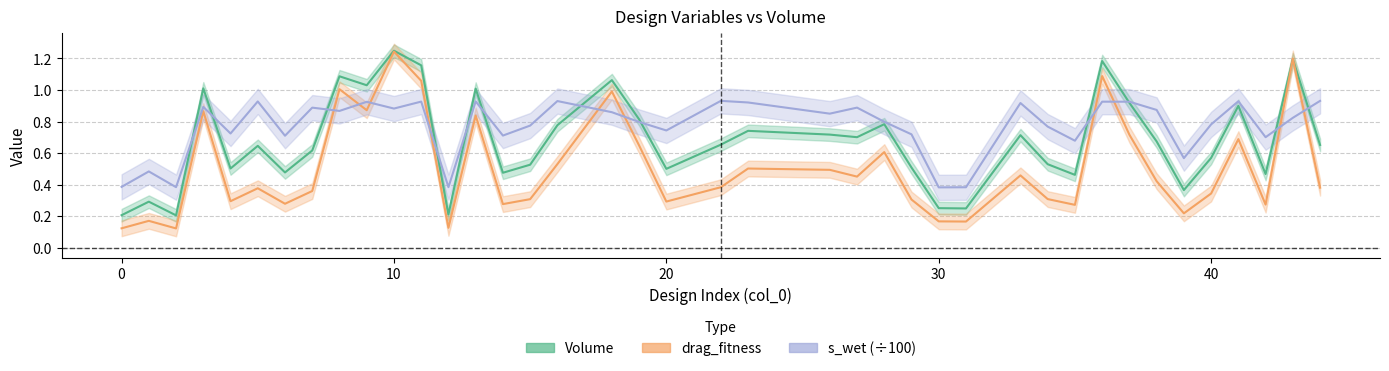

What is the sum of all Volume values?

27.1